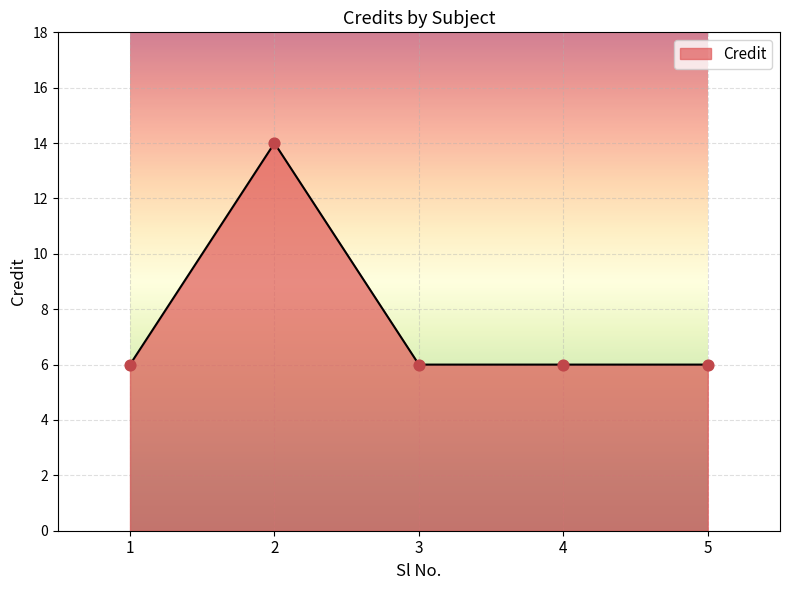

What is the change in value from 1 to 2?

+8